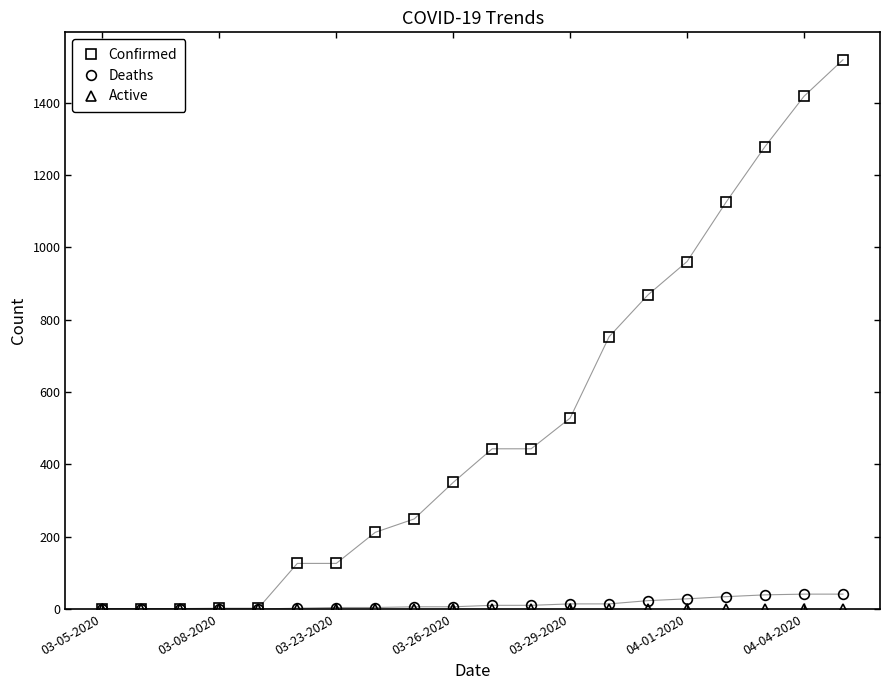

Which series has the largest total across all categories?

Confirmed